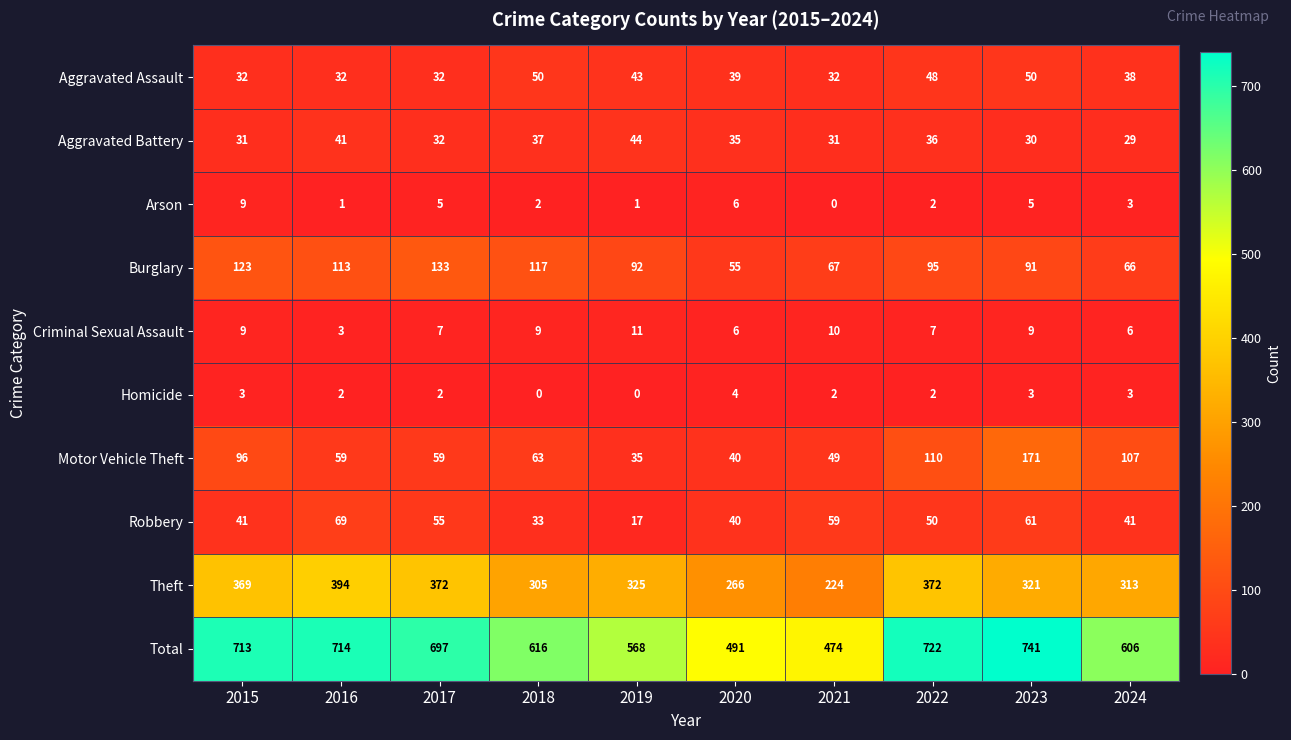

Which label corresponds to the largest value in the chart?

2023